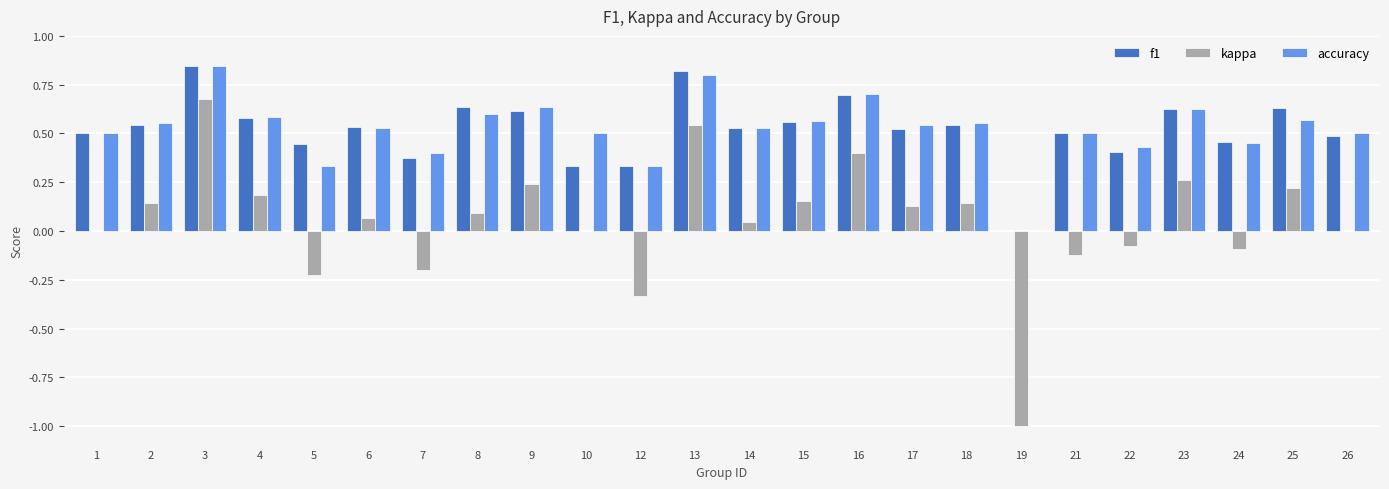

What is the sum of all accuracy values?

12.6